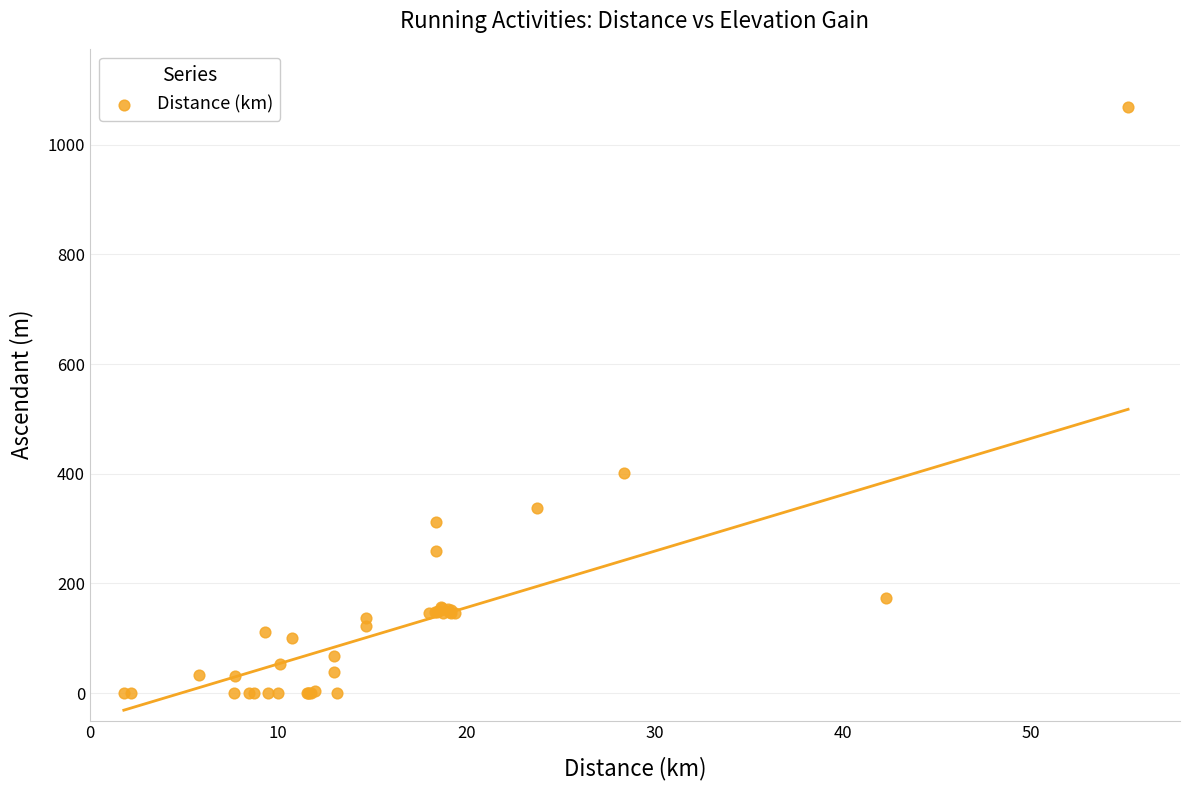

What Y value in the scatter plot is closest to 534?

401.8